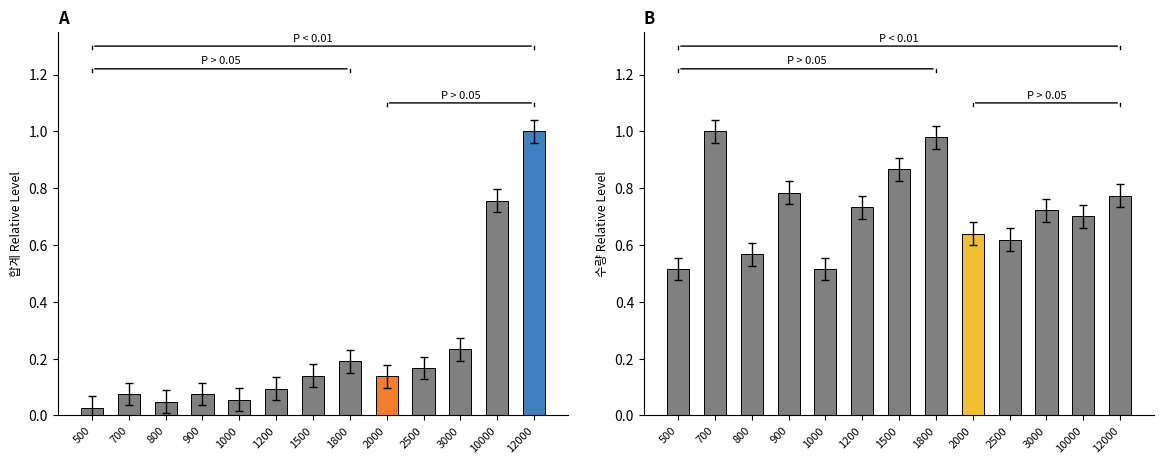

Are the bars grouped side by side (vs. stacked)?

No